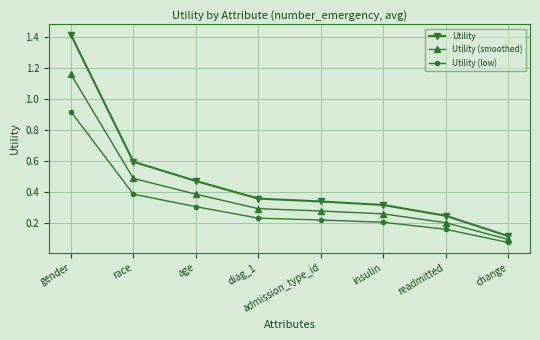

Which label corresponds to the largest value in the chart?

gender